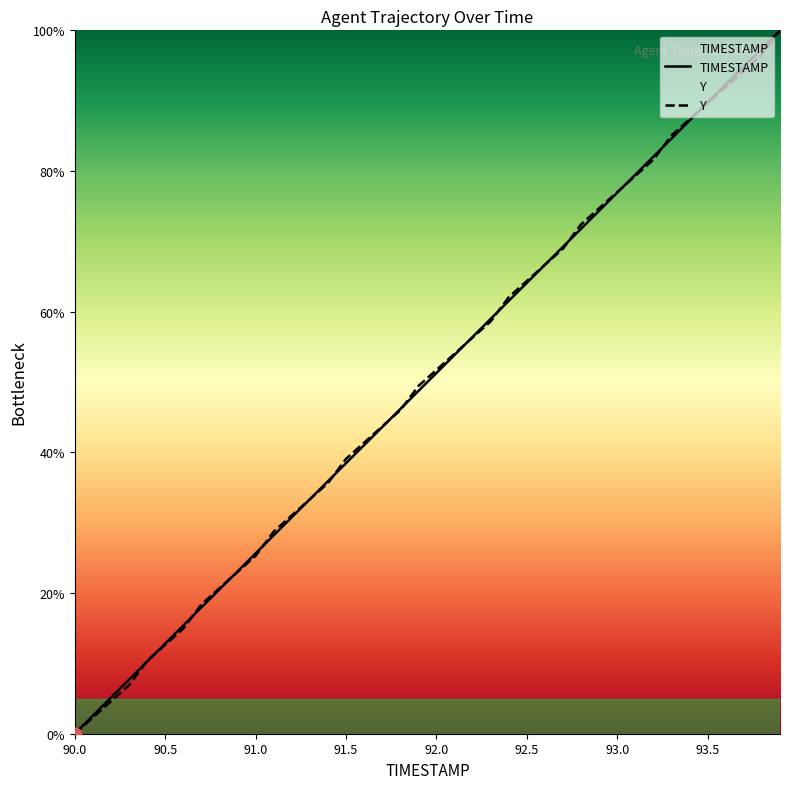

What is the maximum value shown in the chart?

100.0